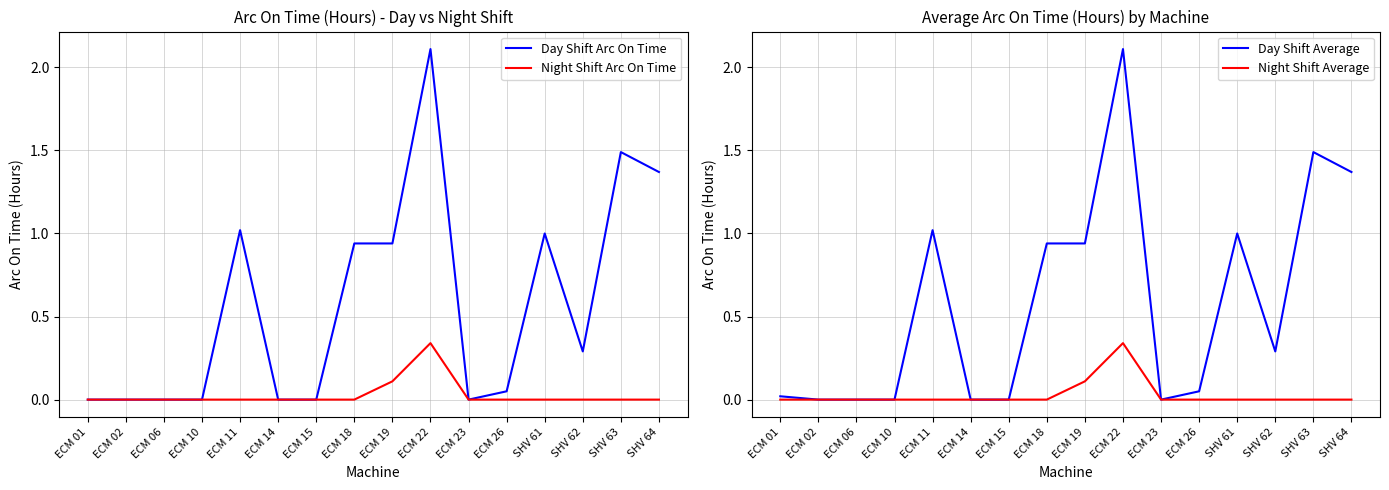

What is the difference between the maximum and minimum values in the Night Shift Average series?

0.3